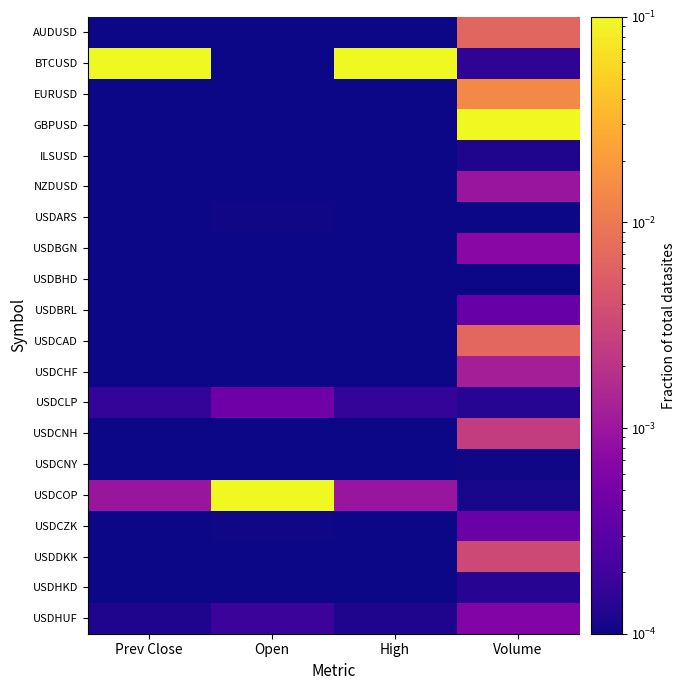

Which has a higher value, Volume or Open?

Volume